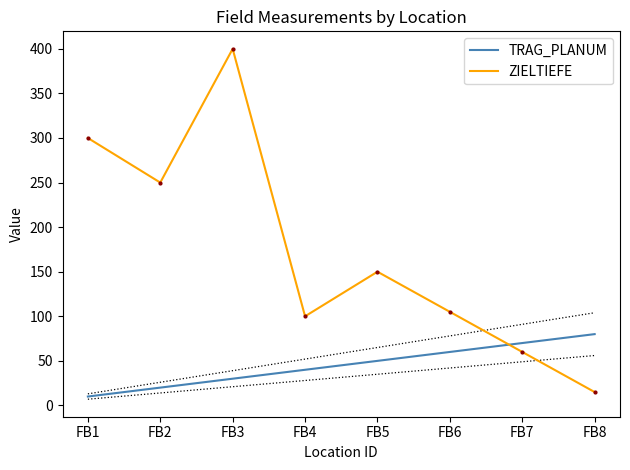

What is the minimum value for ZIELTIEFE?

15